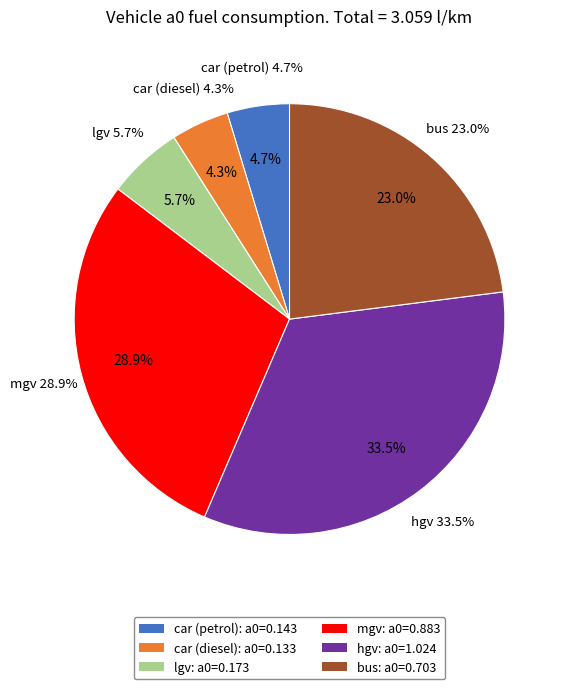

True or false: mgv accounts for 29% of the total.

True